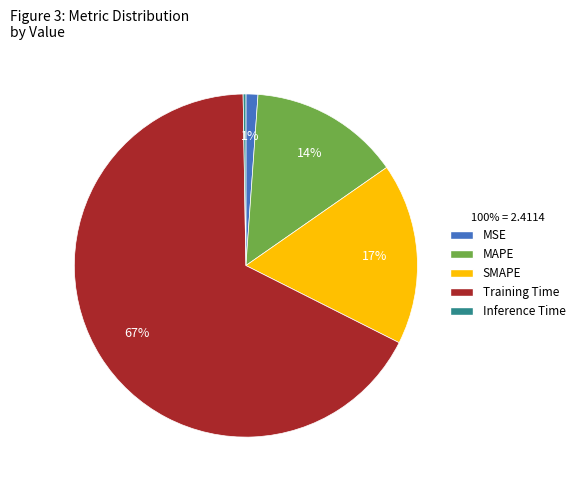

Which slice is the largest?

Training Time